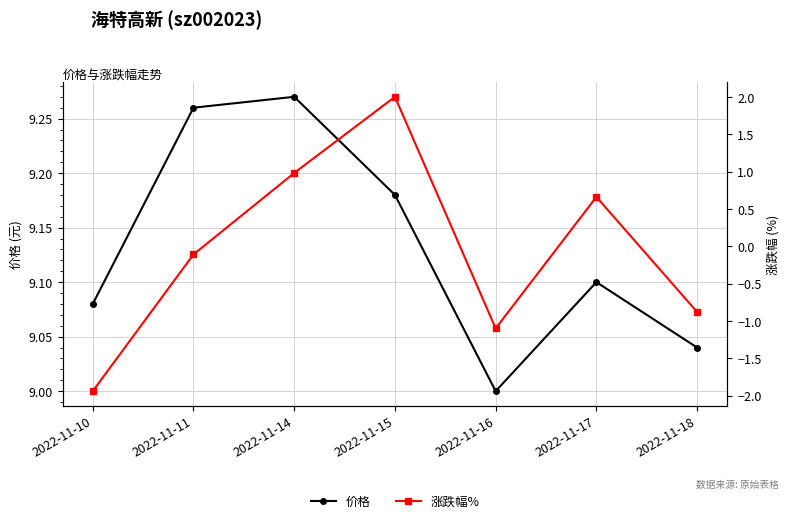

What is the value of the 涨跌幅% point at the 4th from the left?

2.0